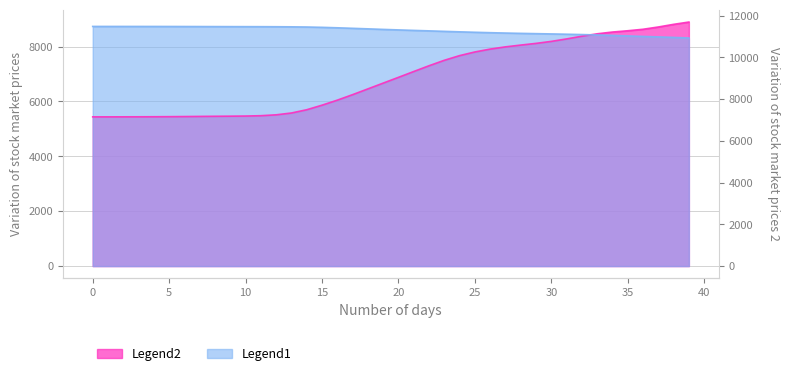

At 32, list the series in order from smallest to largest.

z, x